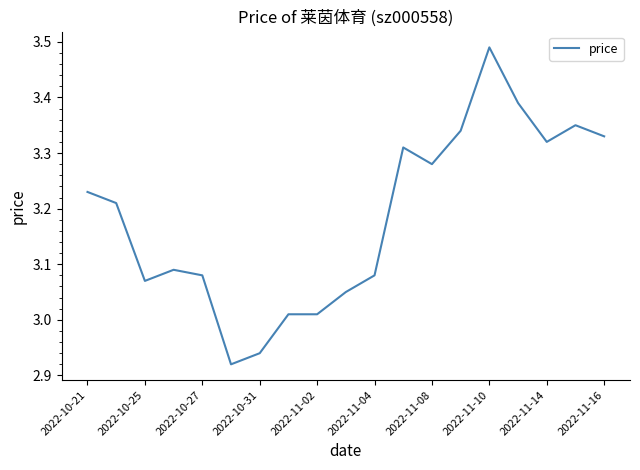

What is the difference between the maximum and minimum values?

0.6